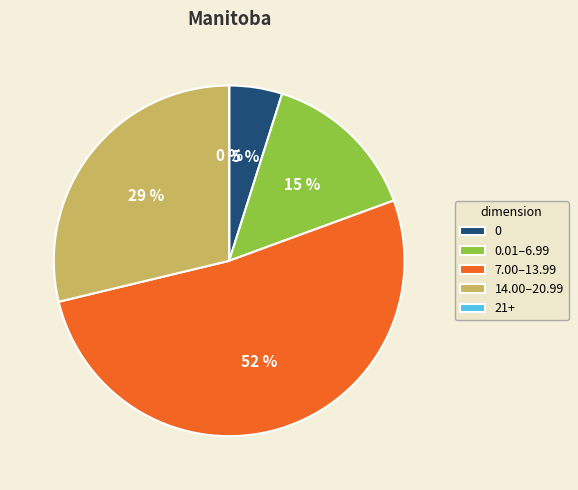

Is it true that 25 is 3% of the pie?

True